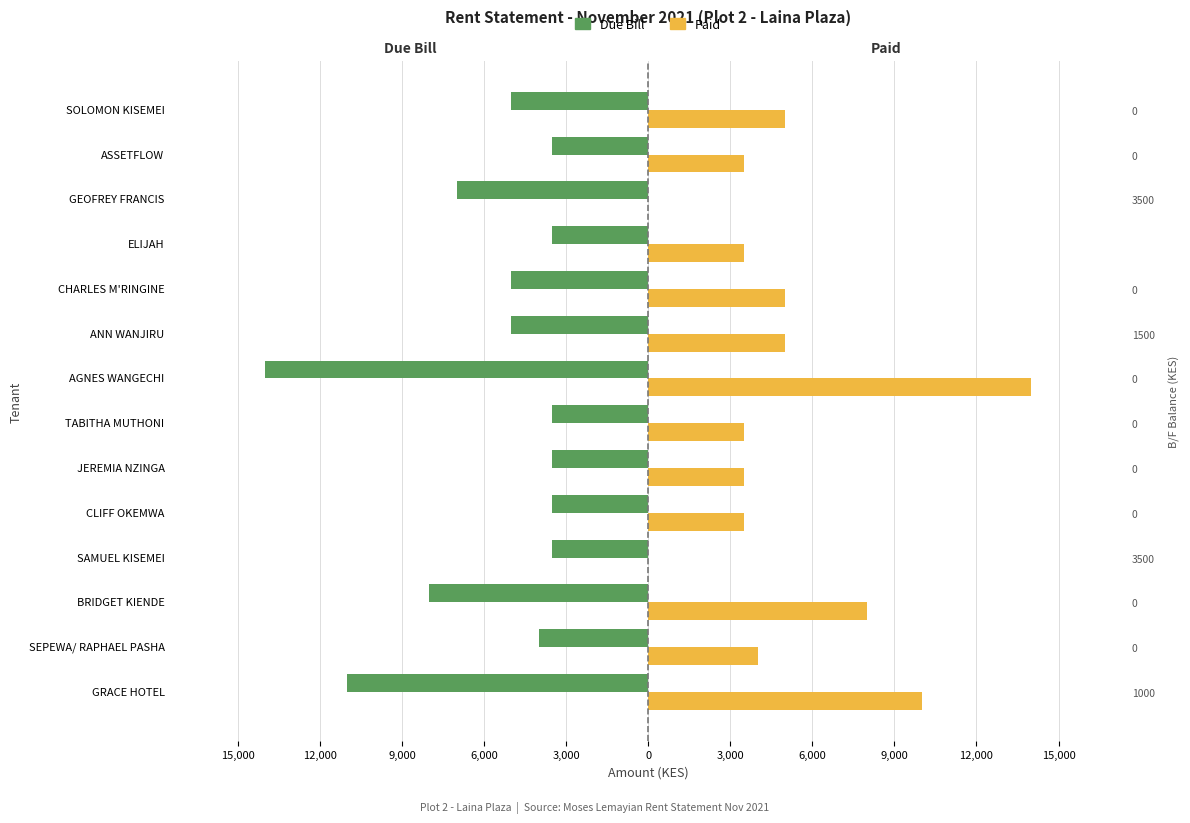

Which series has the largest range (max minus min)?

Paid